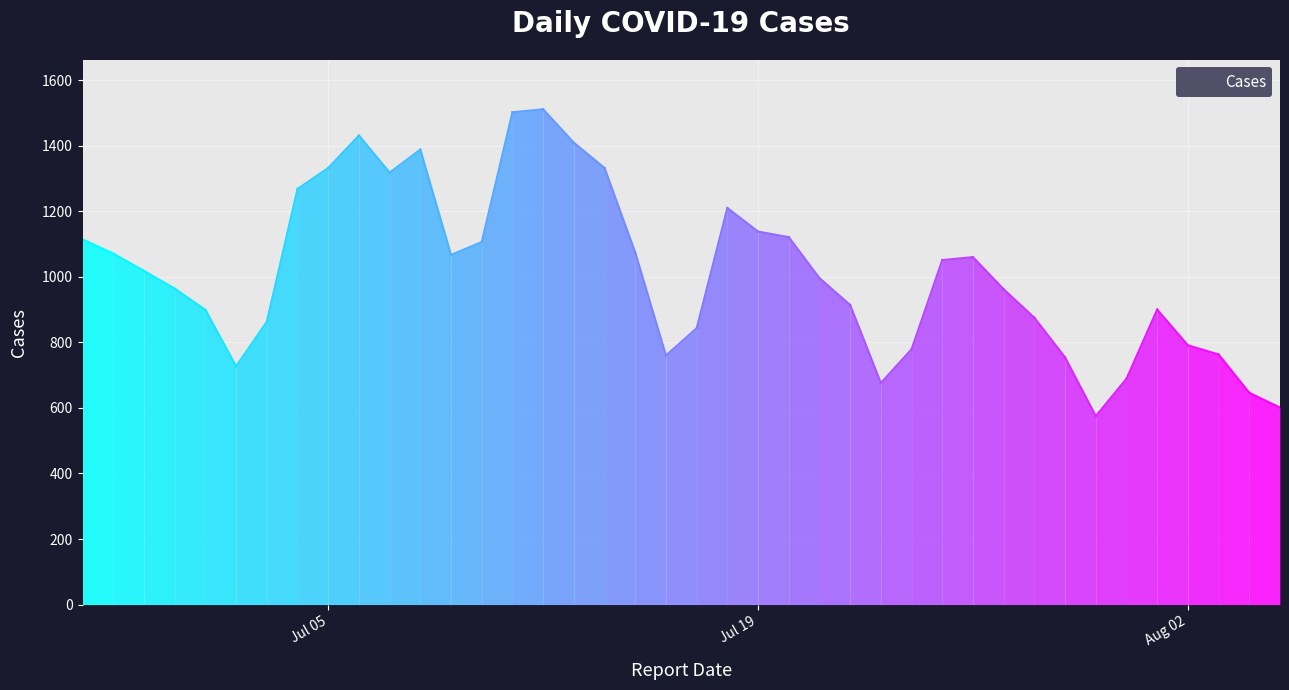

What value does the data have at 2022-07-11, to the nearest 10?

1500